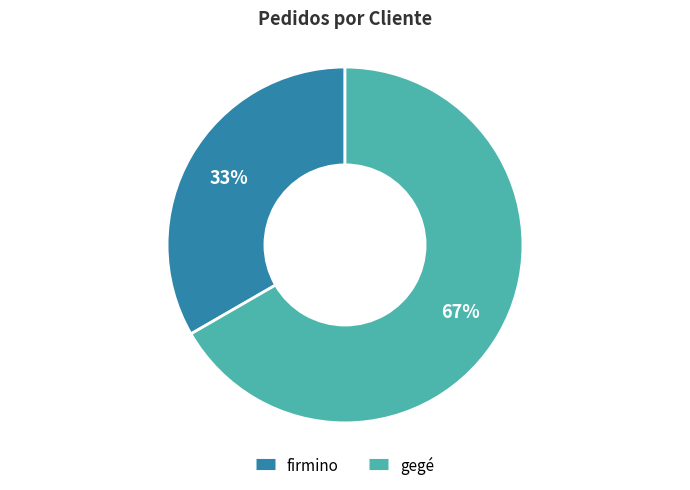

The firmino slice represents 47% of the pie. True or false?

False